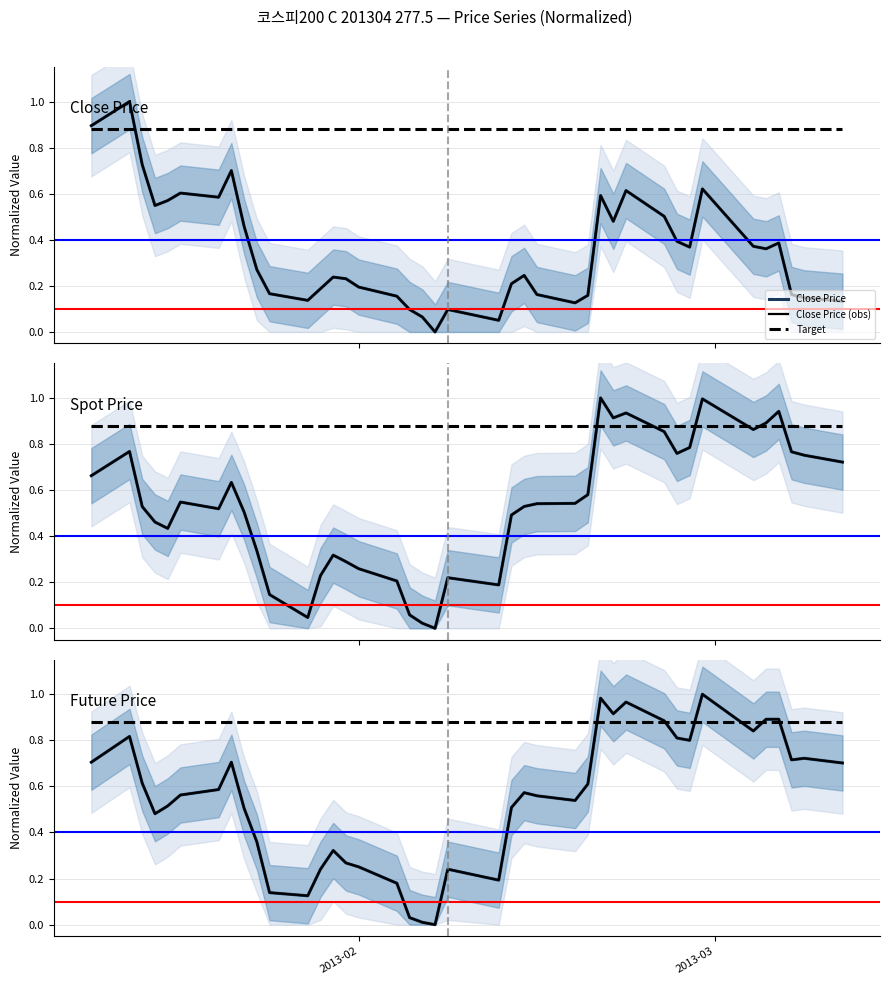

Is the value of TDD_CLSPRC at 2013-03-05 greater than the value of SPOT_PRICE at 2013-01-22?

No